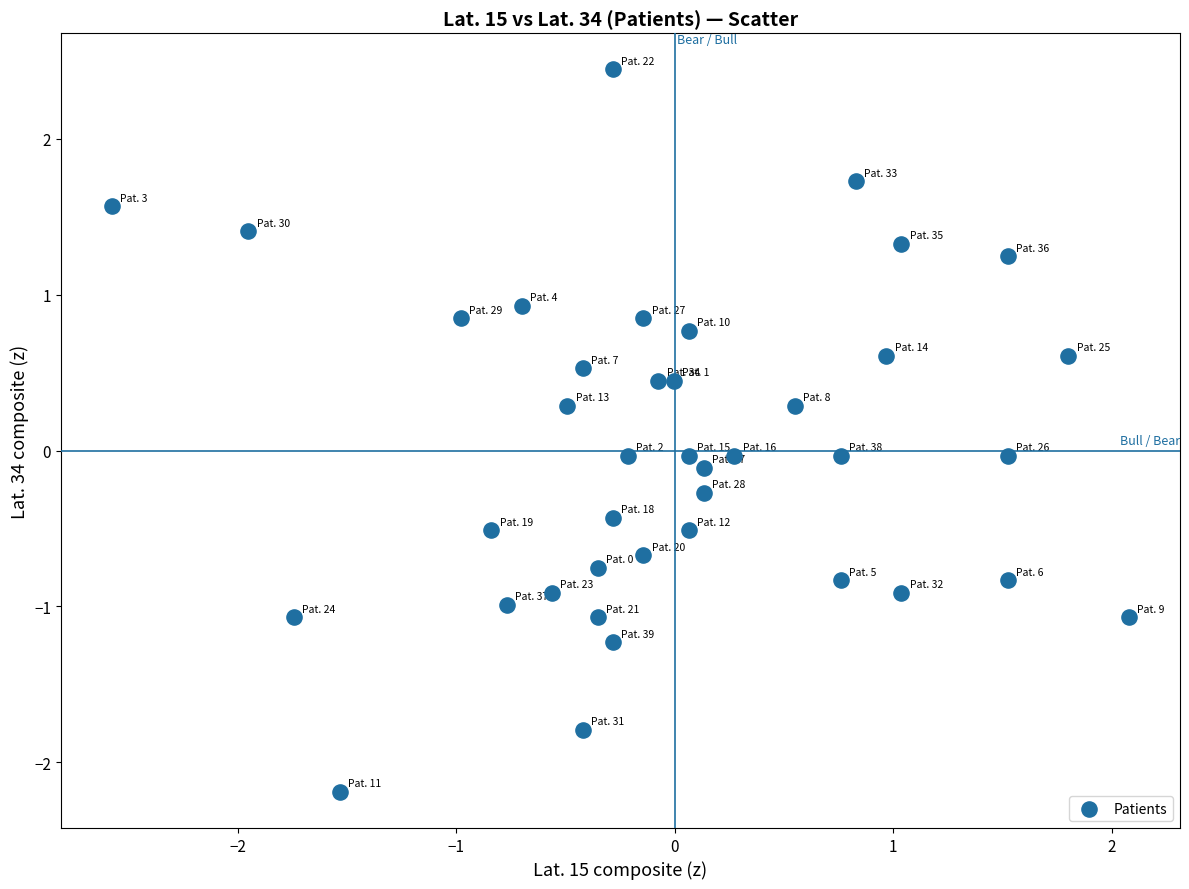

What is the range of Y values (max minus min)?

4.6